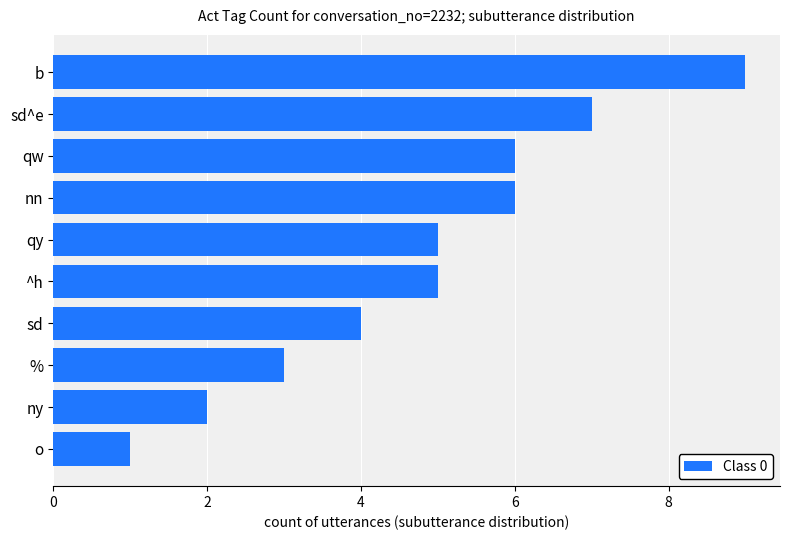

Reading top to bottom, extract all data points from this chart.

b=9	sd^e=7	qw=6	nn=6	qy=5	^h=5	sd=4	%=3	ny=2	o=1